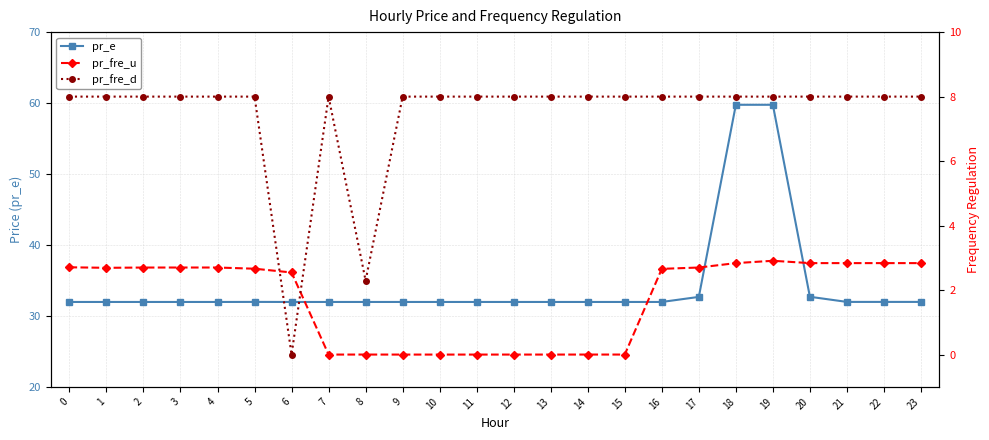

At how many categories does at least one series exceed 18?

24